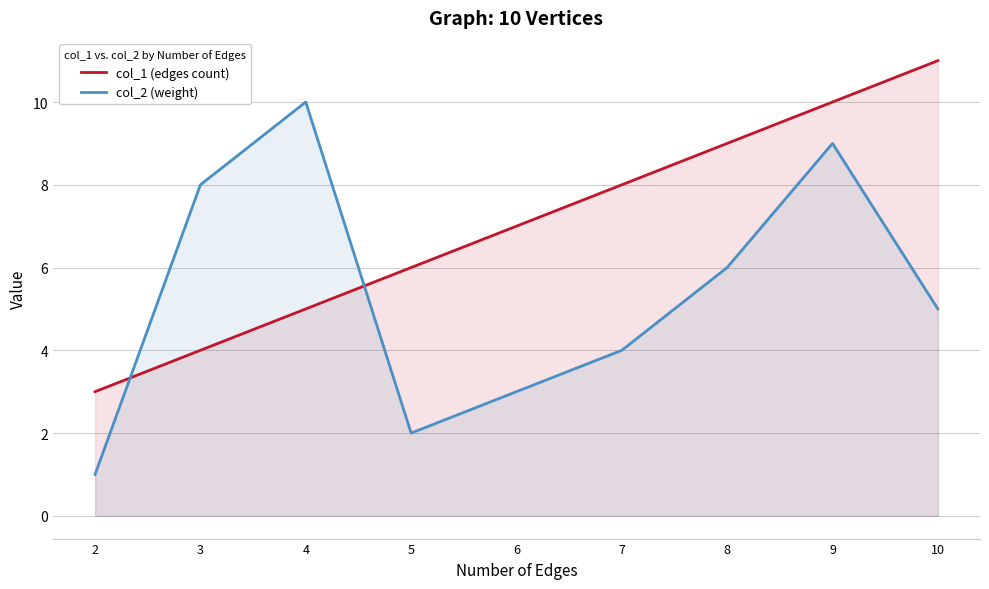

How many times do col_2 (weight) and col_1 (edges count) cross each other?

2